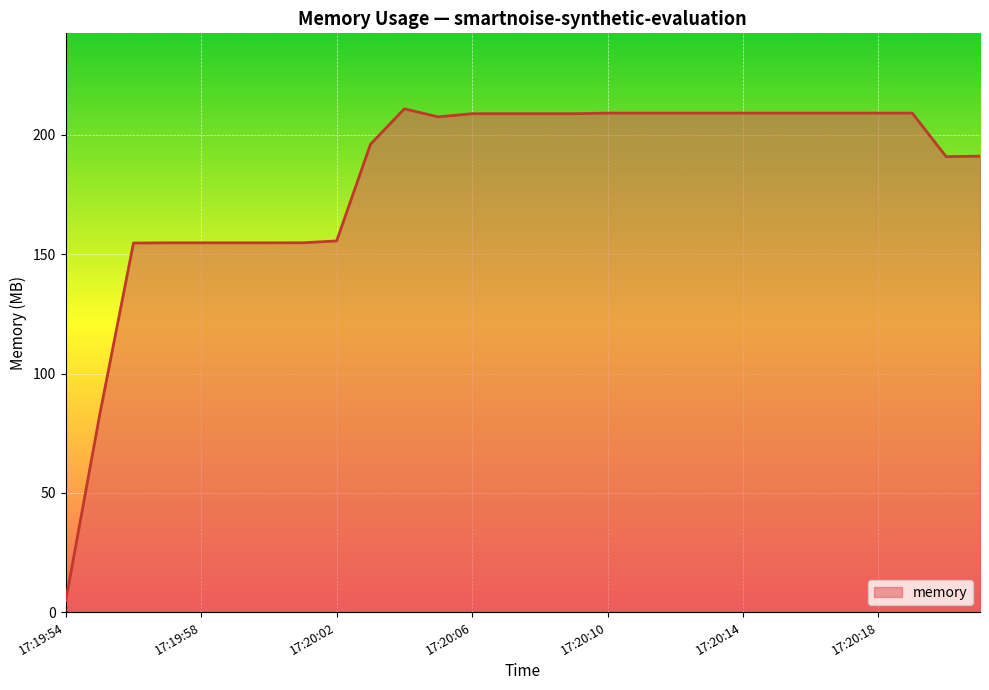

What is the maximum value shown in the chart?

210.9